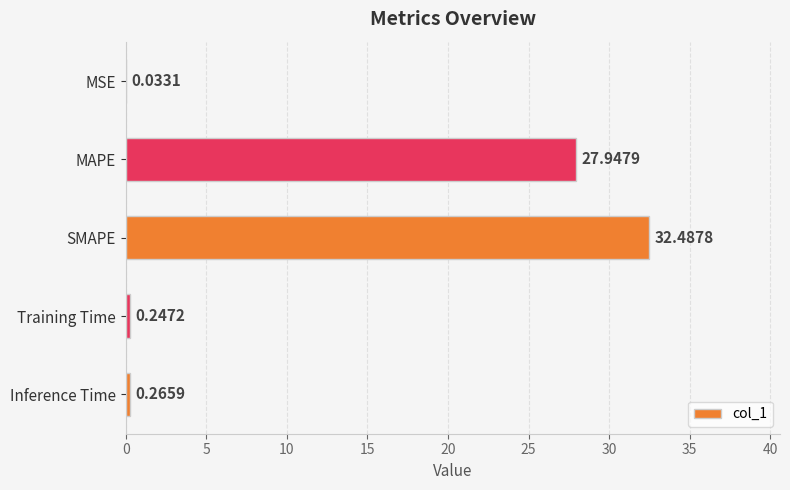

Does the chart contain stacked bars?

No